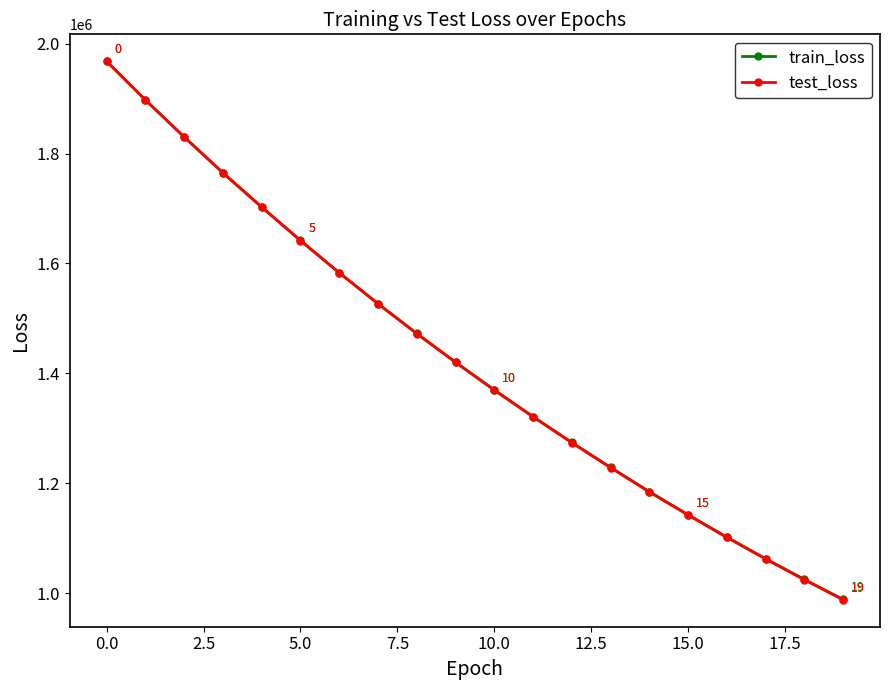

At how many categories does at least one series exceed 1796857?

3